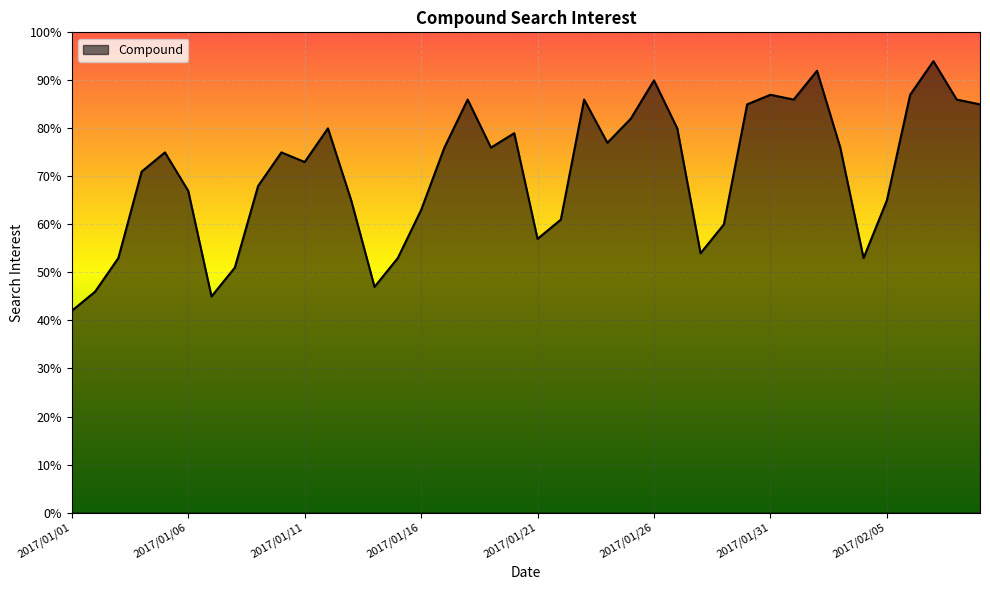

What is the difference between the maximum and minimum values?

52